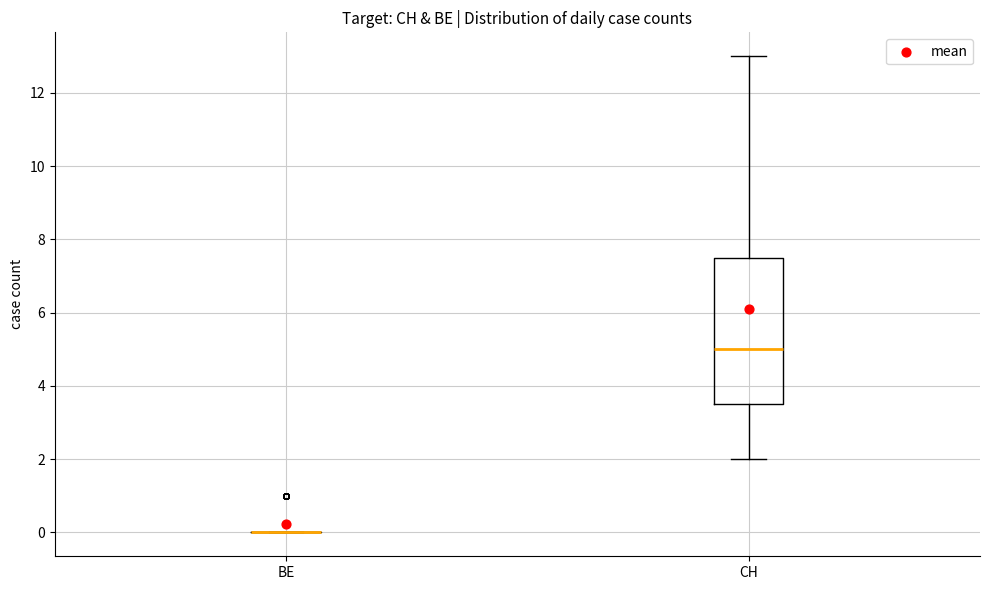

Which box is the tallest, from its lower edge to its upper edge?

CH